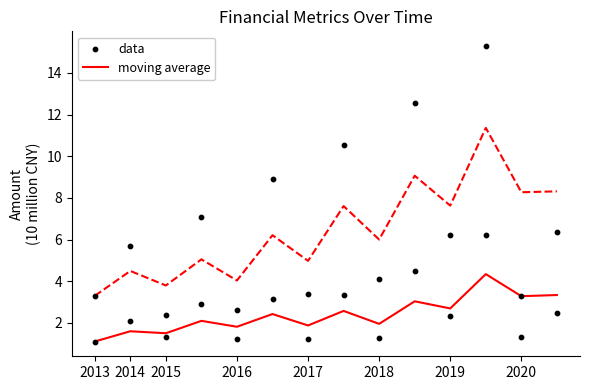

True or false: moving average has a value of 1.6 at 2014.

True